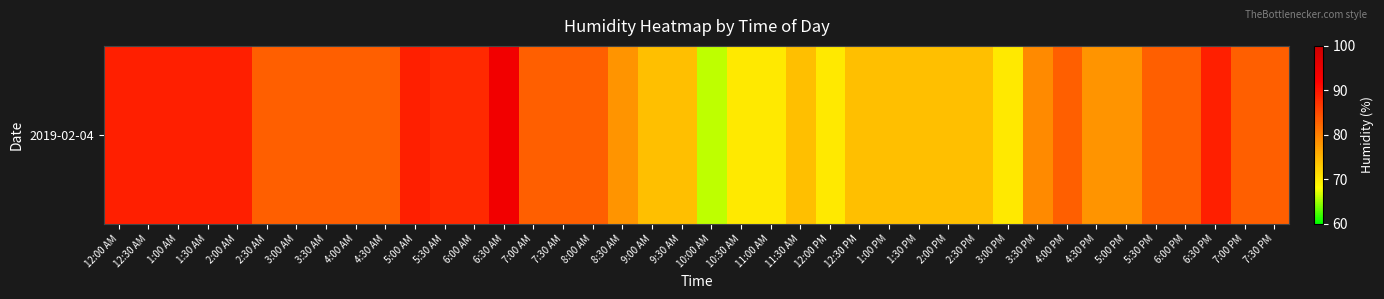

List the labels in order of value, smallest first.

10:00 AM, 10:30 AM, 11:00 AM, 12:00 PM, 3:00 PM, 9:00 AM, 9:30 AM, 11:30 AM, 12:30 PM, 1:00 PM, 1:30 PM, 2:00 PM, 2:30 PM, 8:30 AM, 4:30 PM, 5:00 PM, 3:30 PM, 2:30 AM, 3:00 AM, 3:30 AM, 4:00 AM, 4:30 AM, 7:00 AM, 7:30 AM, 8:00 AM, 4:00 PM, 5:30 PM, 6:00 PM, 7:00 PM, 7:30 PM, 5:30 AM, 6:00 AM, 12:00 AM, 12:30 AM, 1:00 AM, 1:30 AM, 2:00 AM, 5:00 AM, 6:30 PM, 6:30 AM